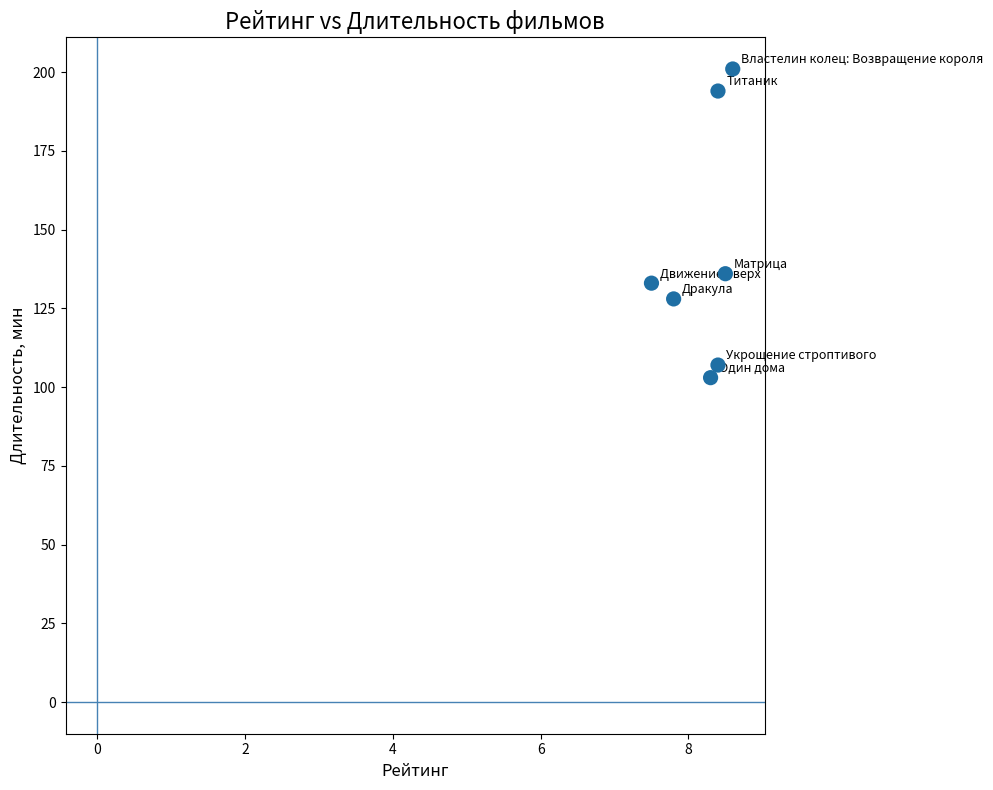

What Y value in the scatter plot is closest to 152?

136